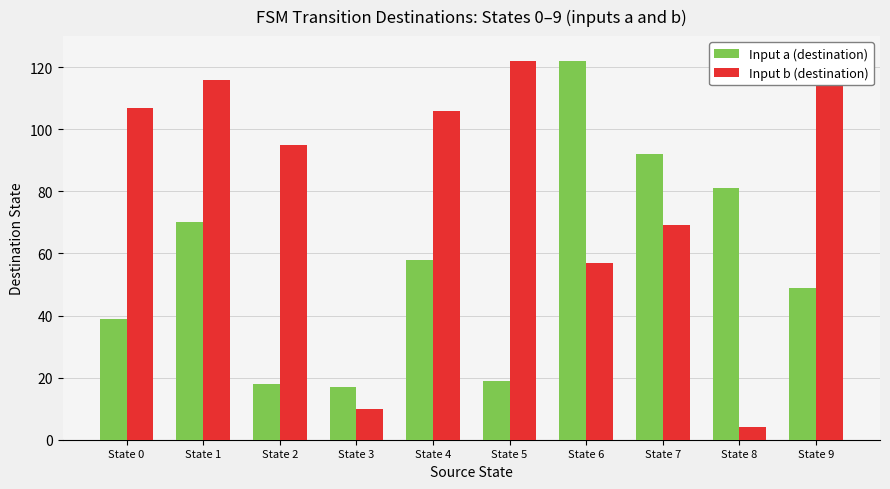

What is the value of the Input b (destination) bar at the 4th from the left?

10